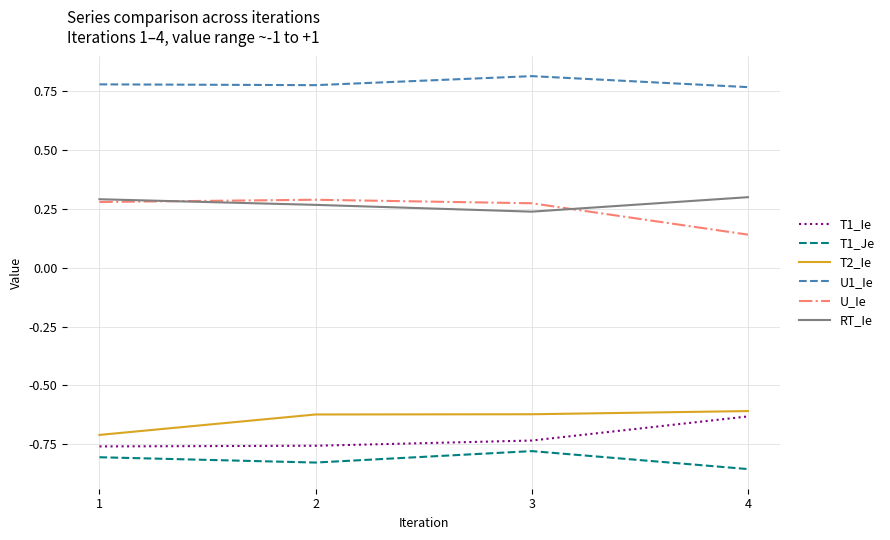

What is the sum of the T1_Ie values at 3 and 2?

-1.5